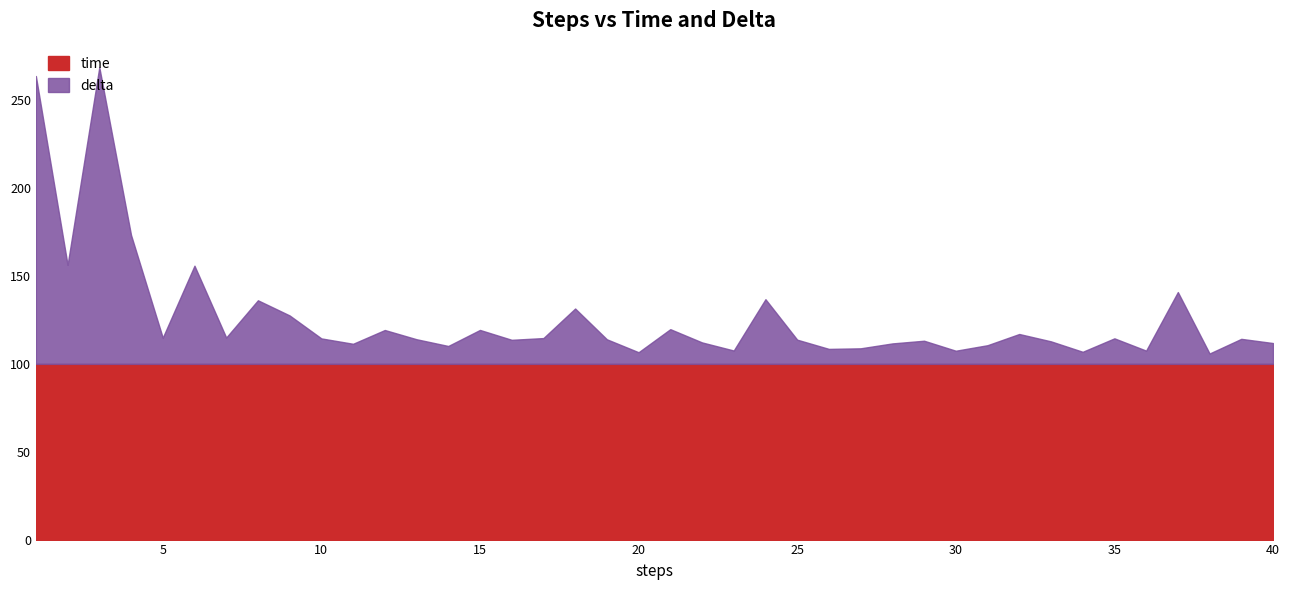

At how many categories does at least one series exceed 10?

40